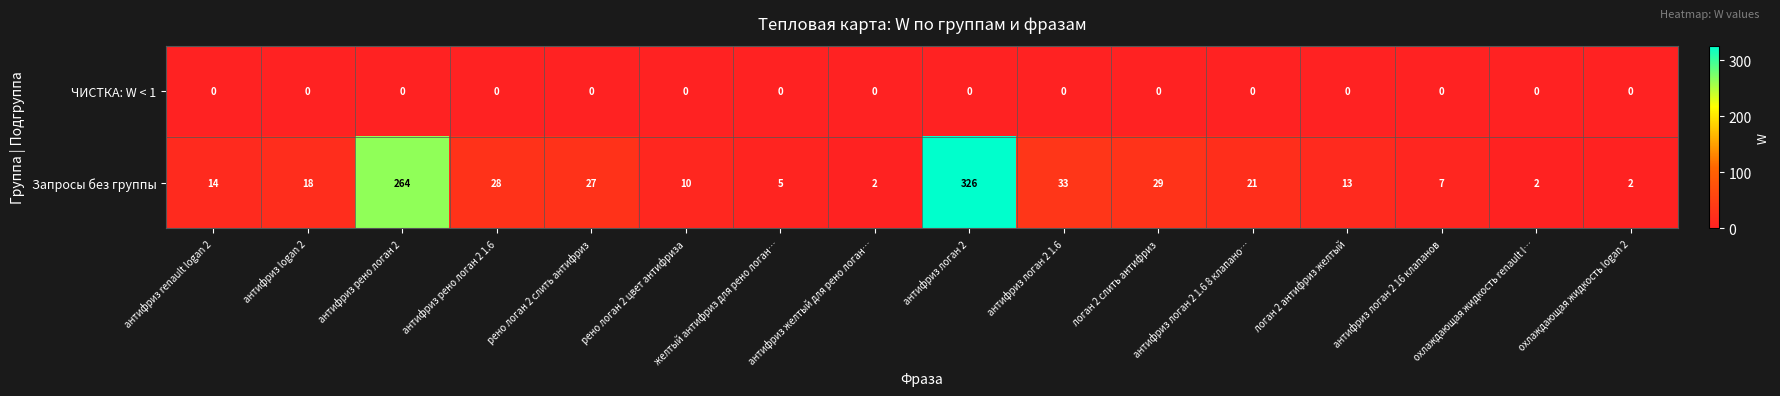

List the series in order of their peak value, lowest first.

ЧИСТКА: W < 1, Запросы без группы